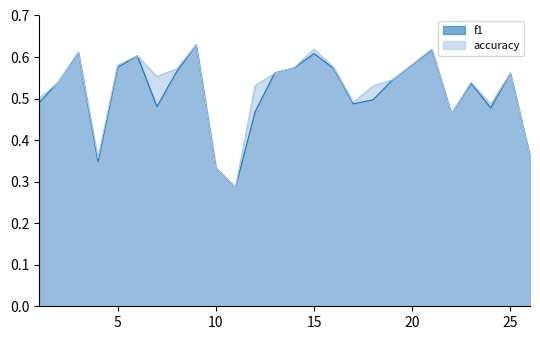

What is the difference between the f1 values at 7 and 6?

0.1